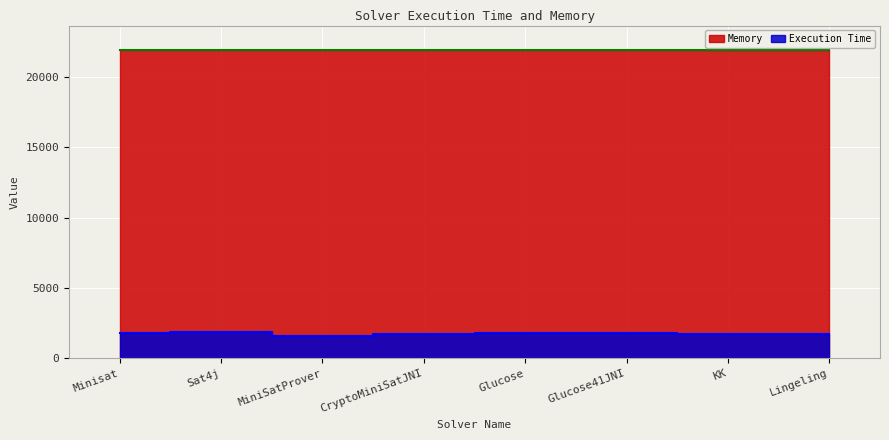

Where is the first local minimum for Execution Time?

MiniSatProver